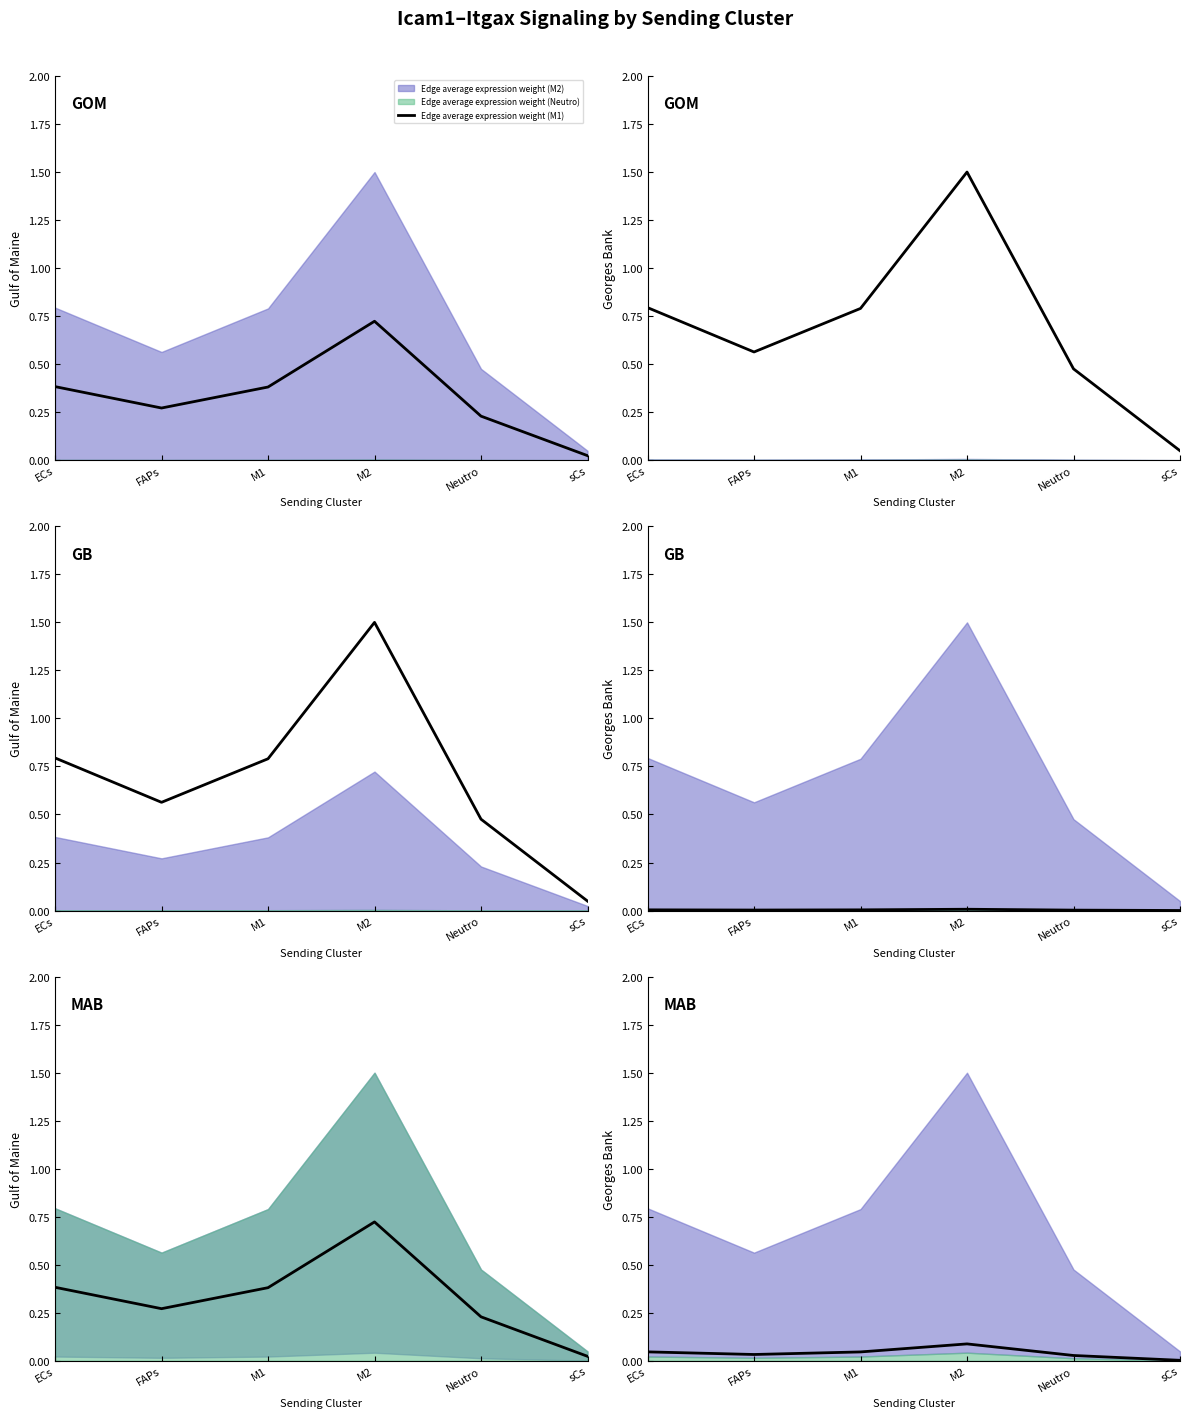

In Edge total expression derived specificity (M2), how many points are lower than both neighbors (excluding endpoints)?

1